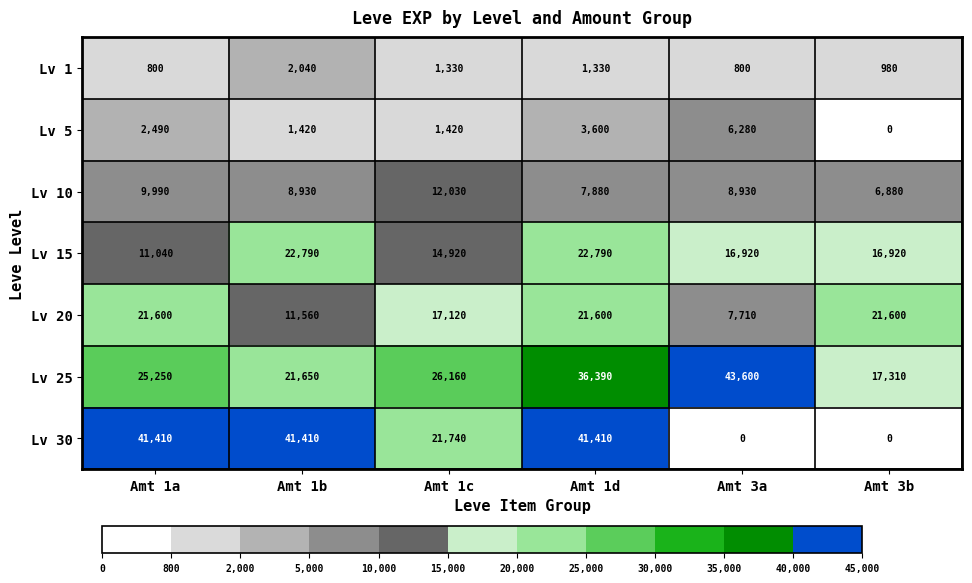

The value of Lv 1 at Amt 1b is 3296. True or false?

False